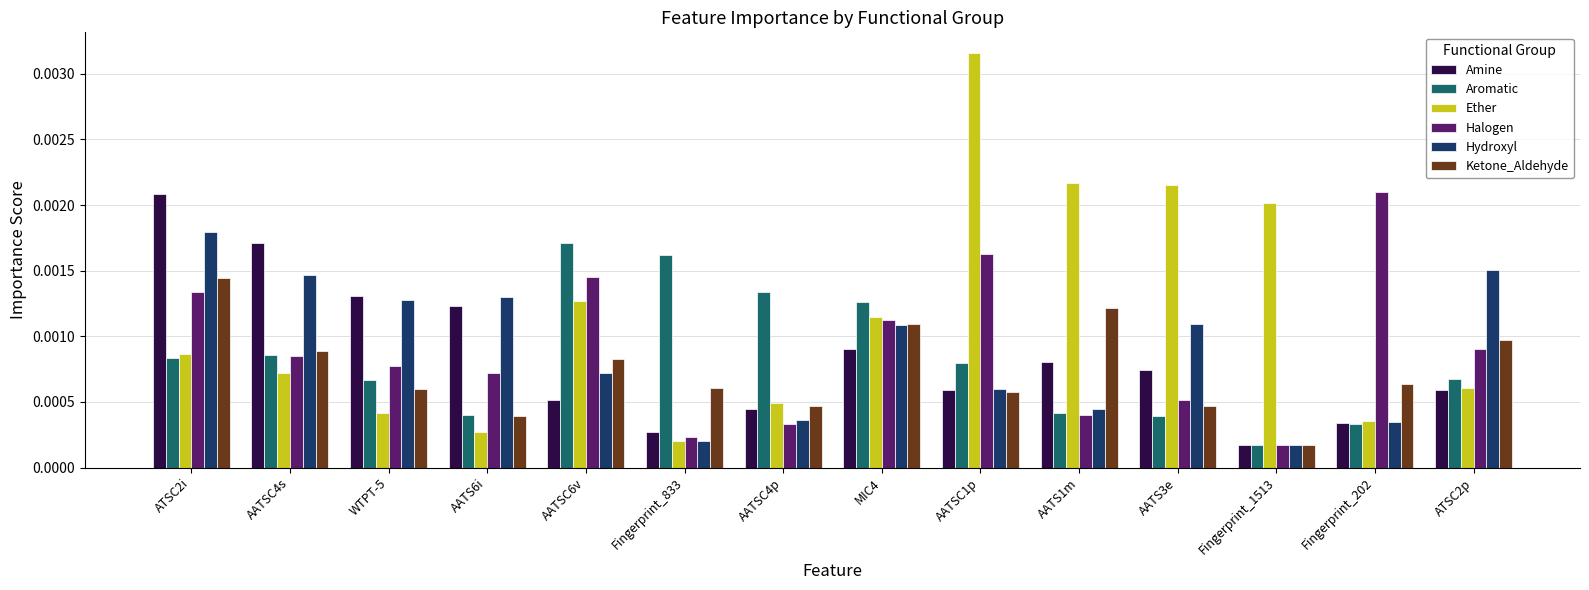

How many bars are there in total?

84